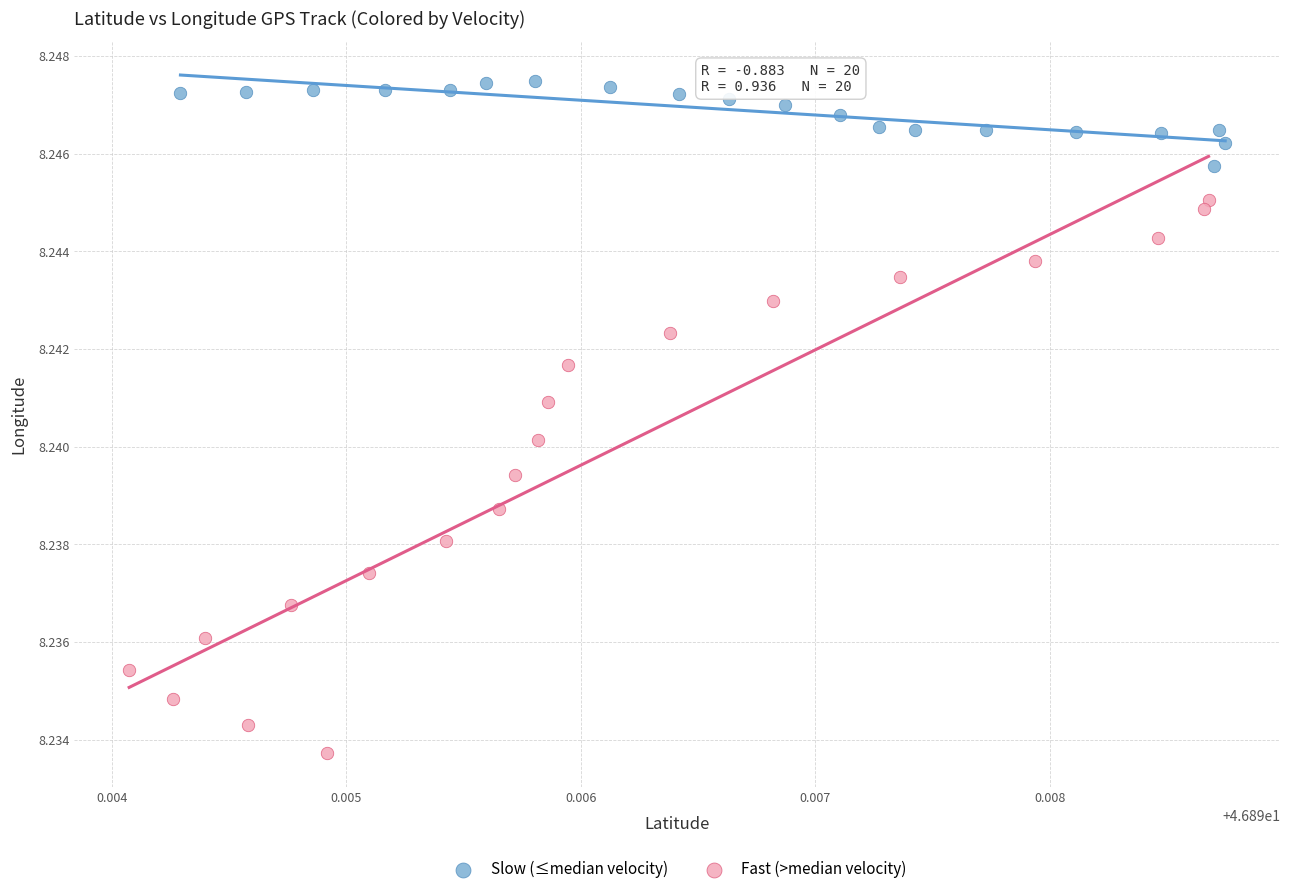

Which series reaches the minimum Y coordinate?

Fast (>median velocity)